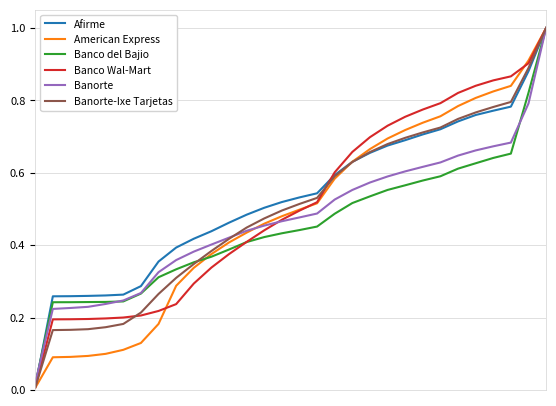

Which series has the widest spread of values?

American Express